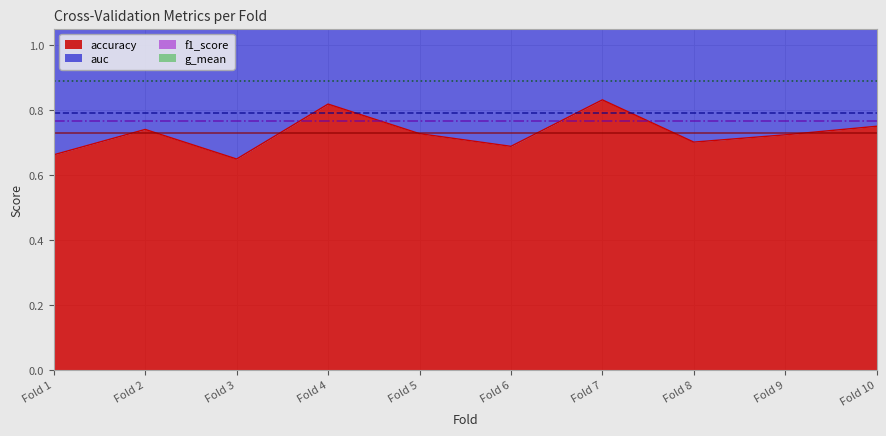

What is the value of the auc point at the 8th from the left?

1.4